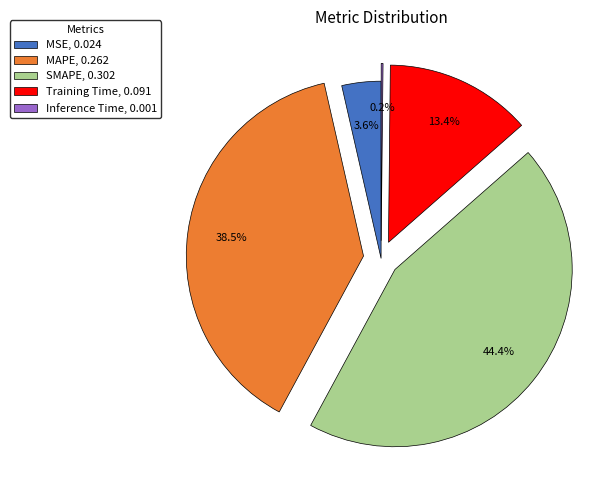

Is there a majority slice in this chart?

No